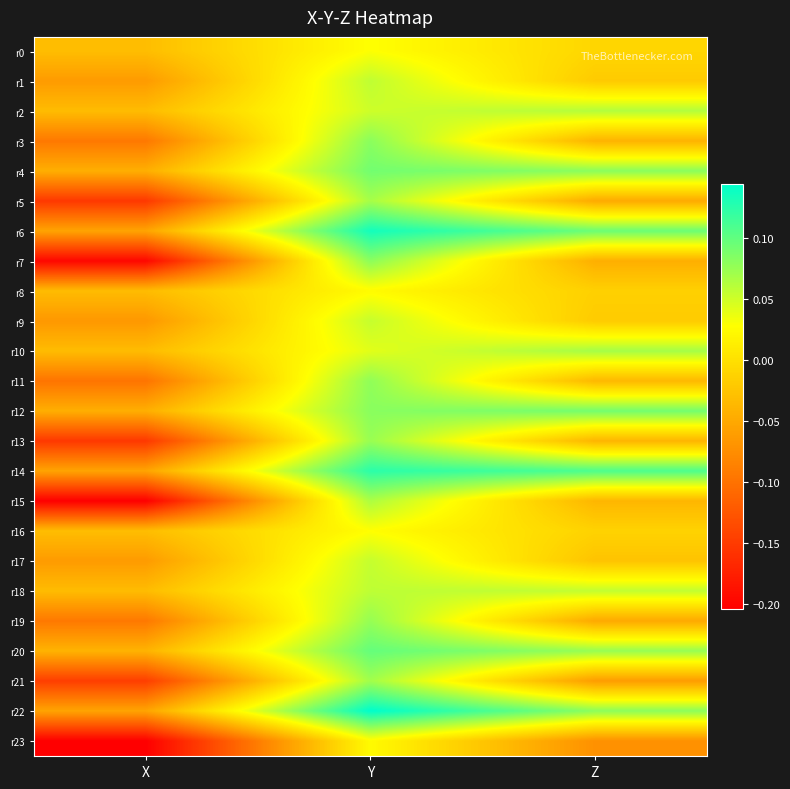

Which series has the largest total across all categories?

r14